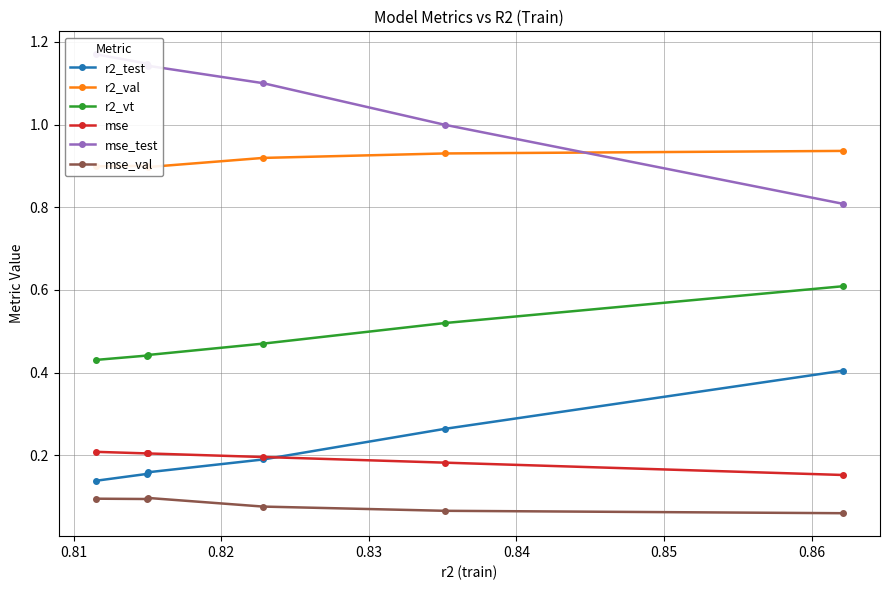

True or false: mse and r2_vt cross at least once.

False